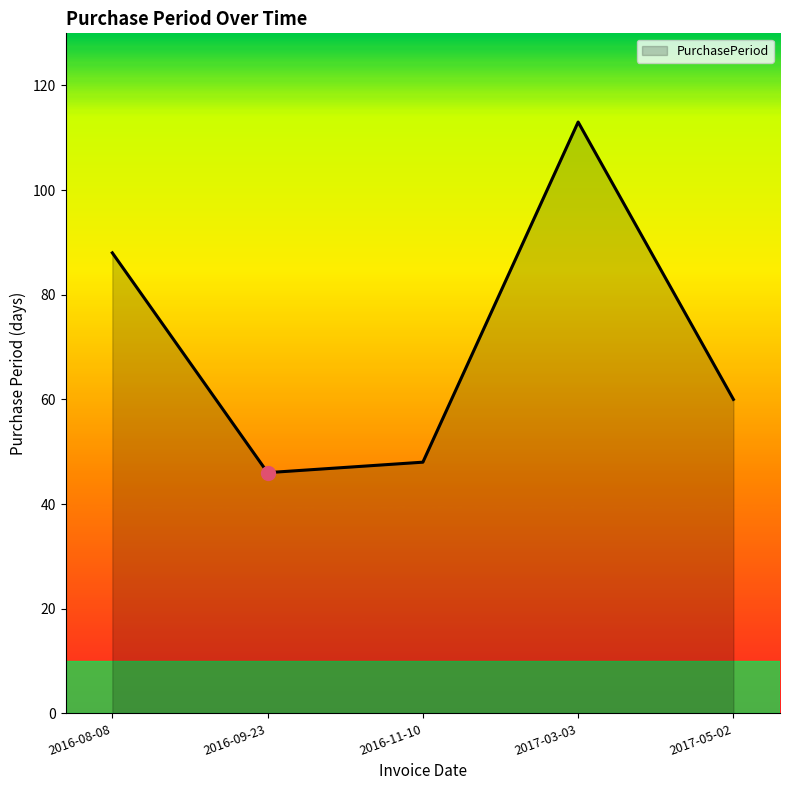

Reading right to left, transcribe all the data shown in this chart.

2017-05-02=60	2017-03-03=113	2016-11-10=48	2016-09-23=46	2016-08-08=88